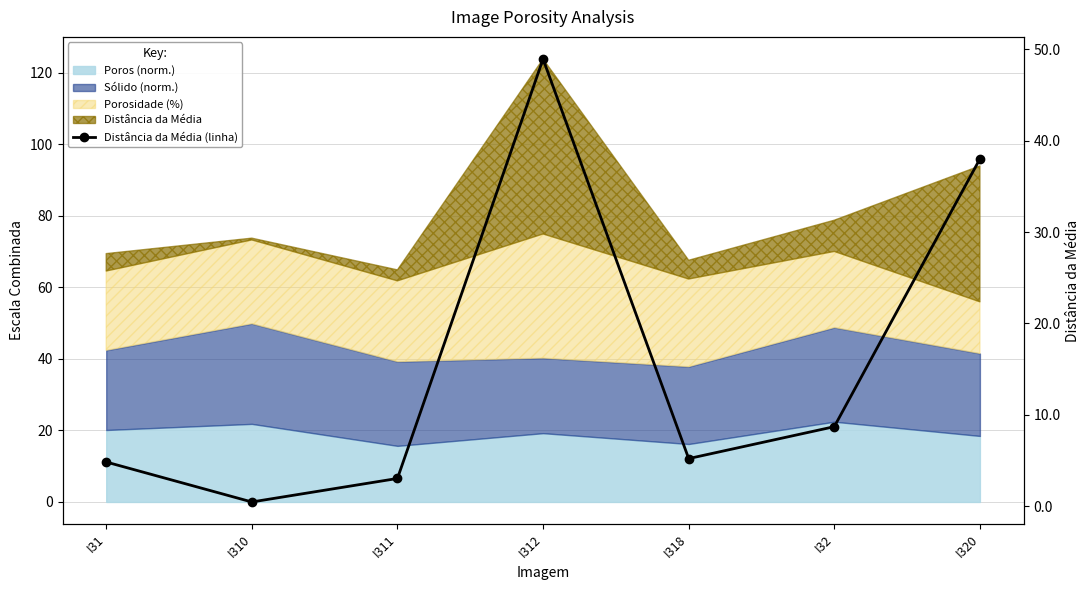

At which category does the data reach its first local peak?

I312